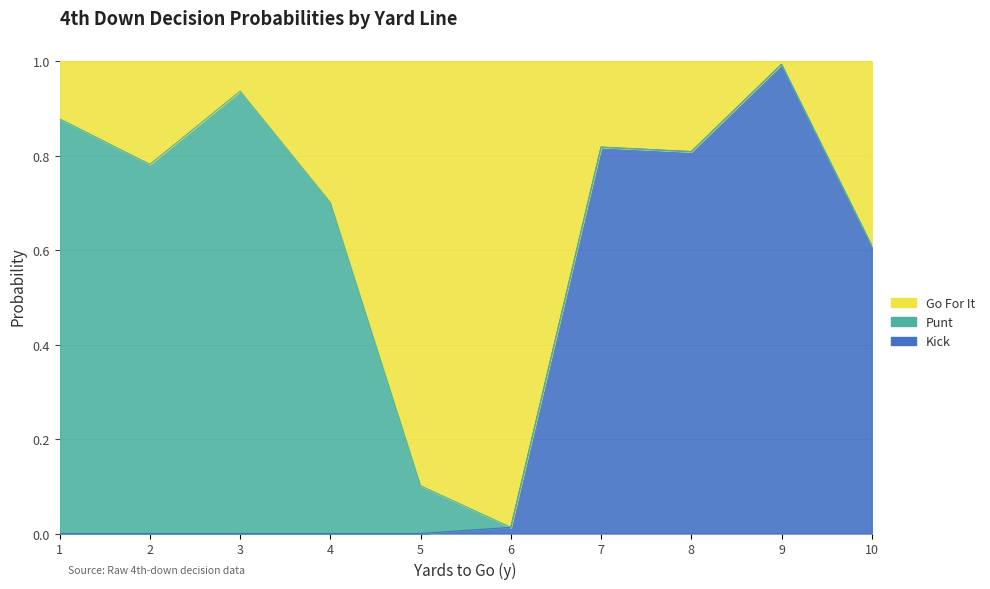

True or false: gofor has more than 0 points higher than both neighbors.

True